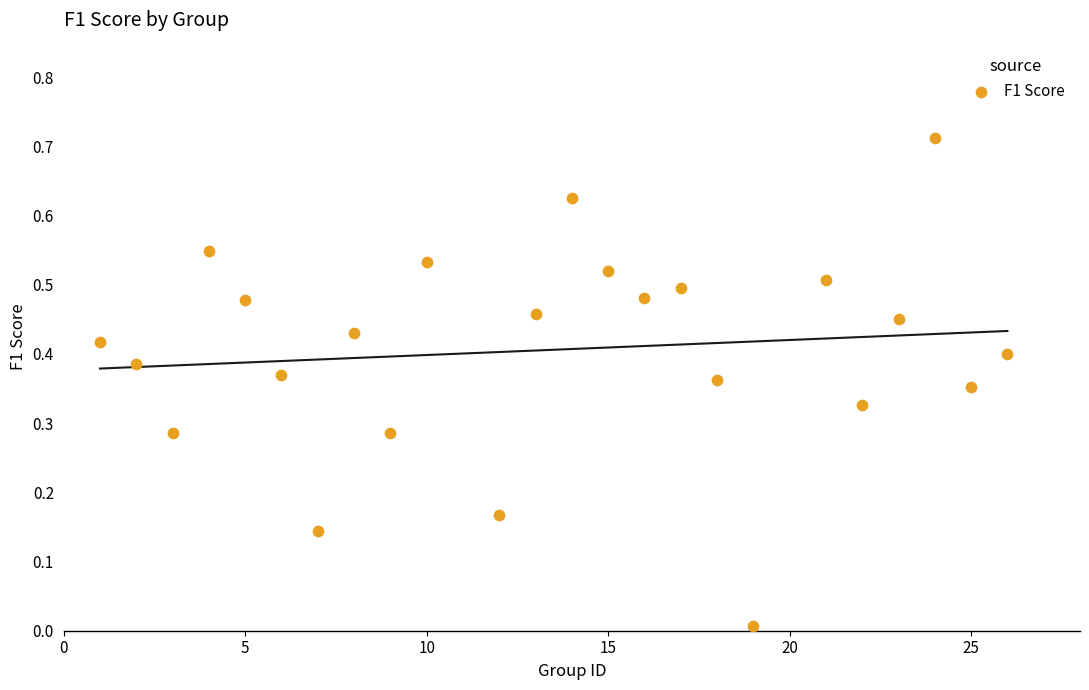

What is the range of X values (max minus min)?

25.0